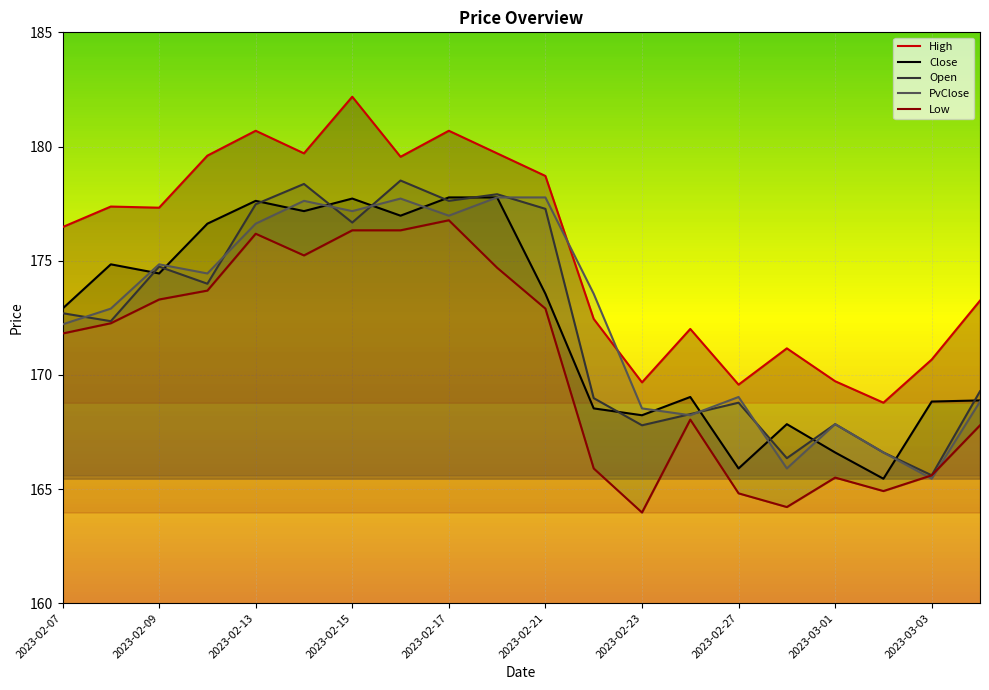

The value of Open at 2023-02-15 is 176.7. True or false?

True